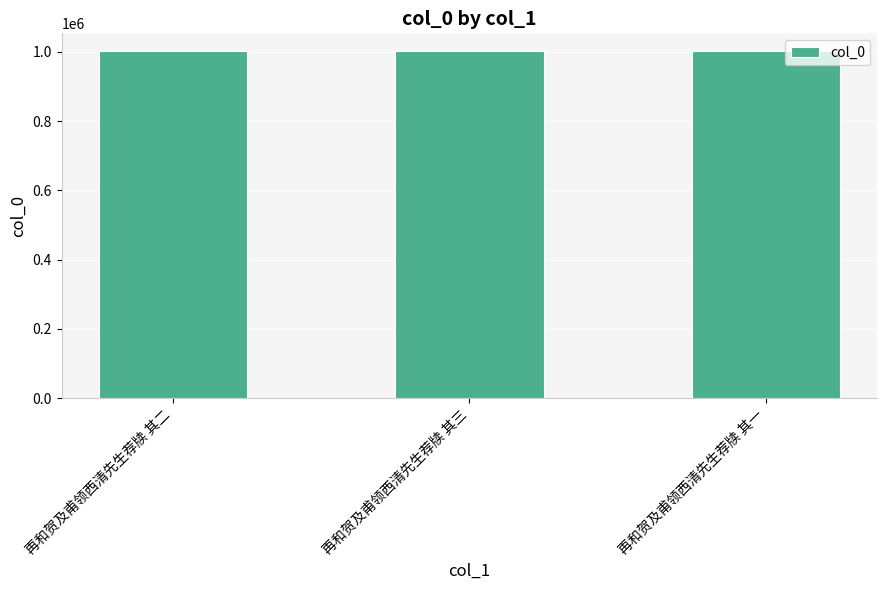

Are the bars grouped side by side (vs. stacked)?

No